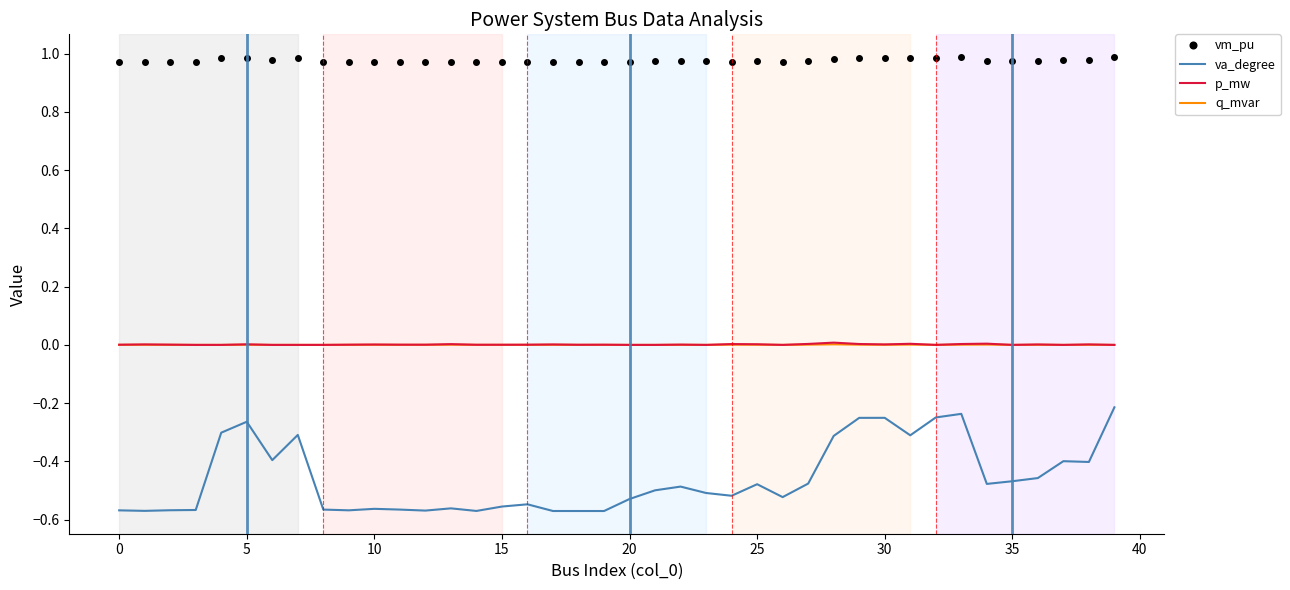

Which series has the largest total across all categories?

vm_pu